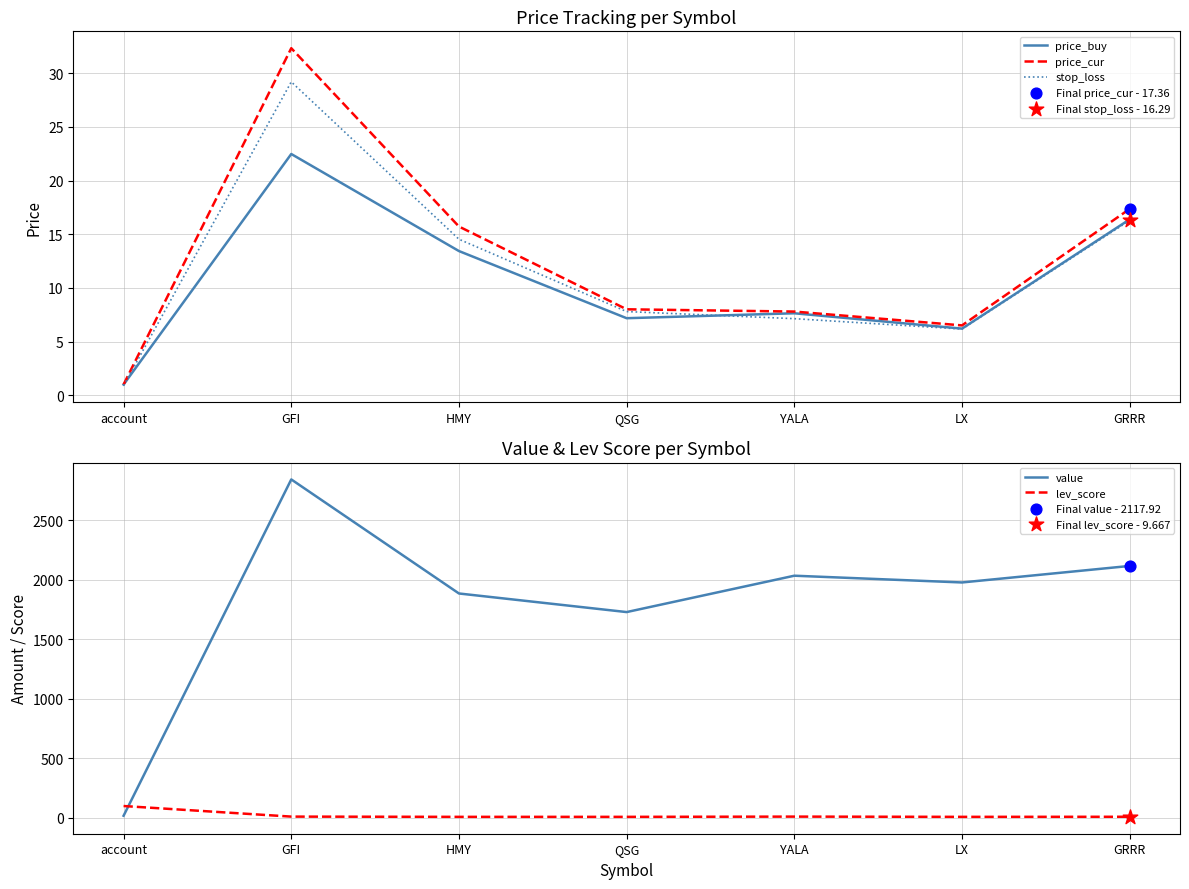

Which series contains the lowest Y value?

stop_loss